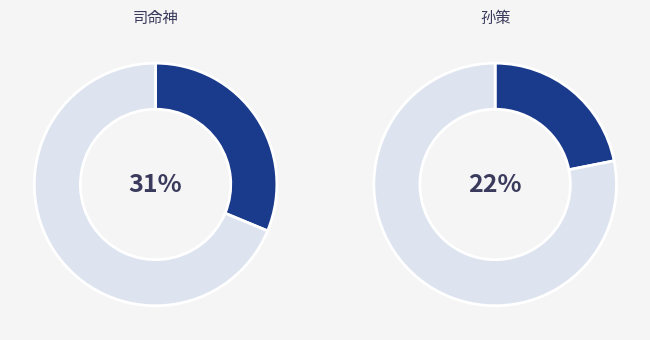

Is there a majority slice in this chart?

No